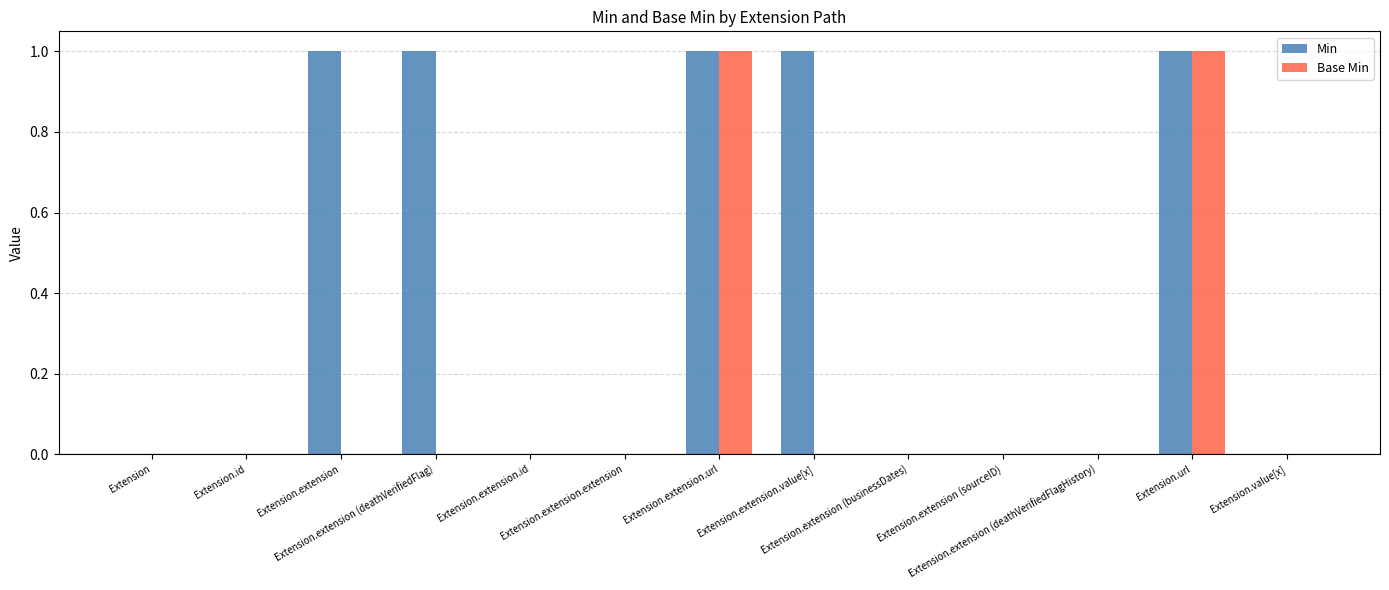

Count the number of categories in the chart.

13